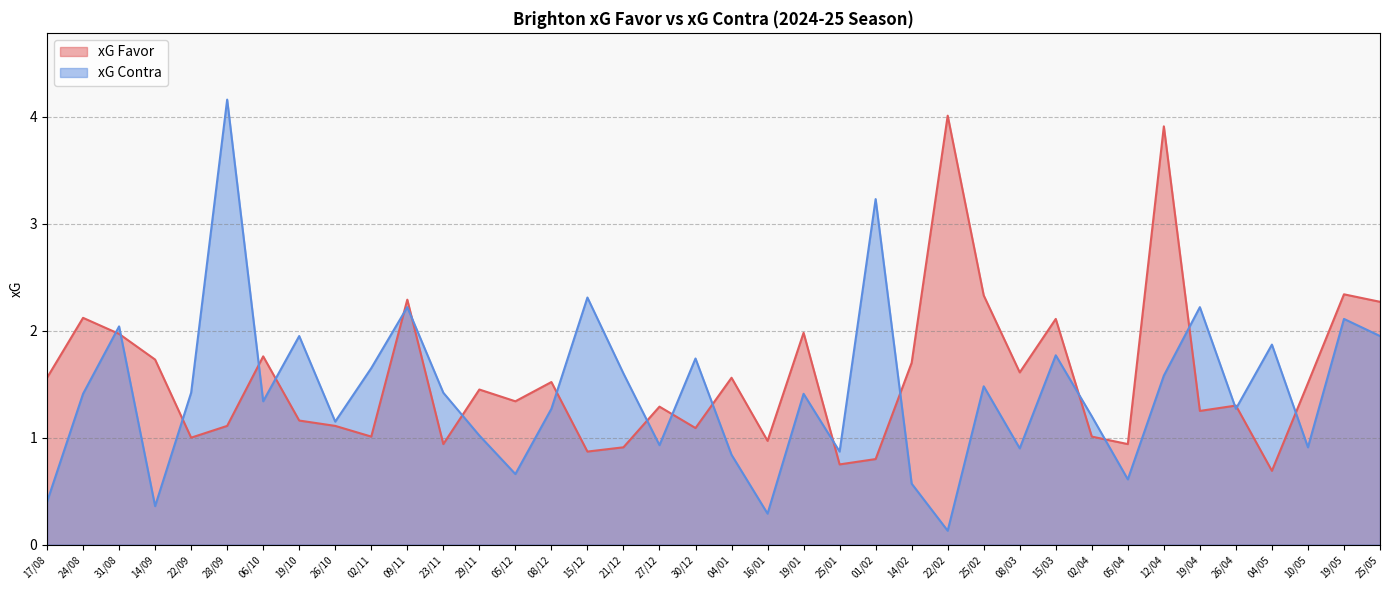

Between which two adjacent categories do xG Contra and xG Favor first intersect?

24/08 and 31/08